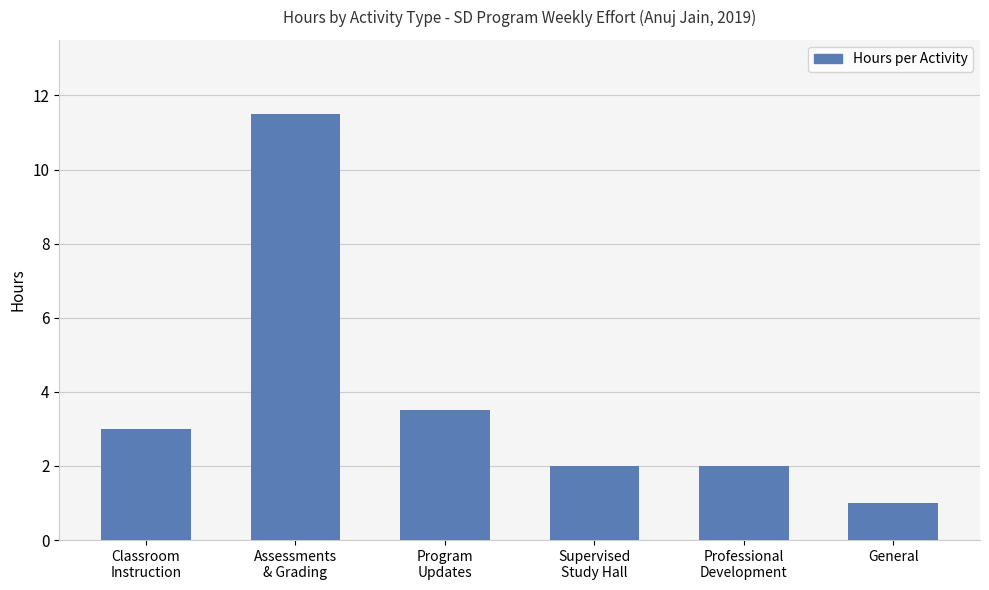

What is the maximum value shown in the chart?

11.5